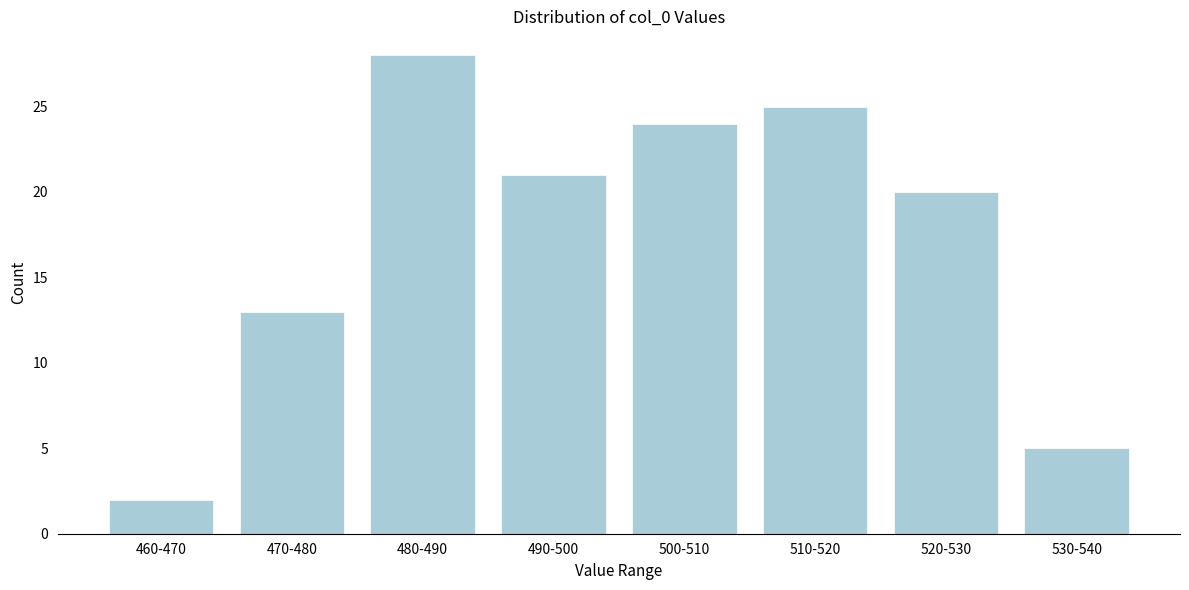

Reading left to right, extract all data points from this chart.

460-470=2	470-480=13	480-490=28	490-500=21	500-510=24	510-520=25	520-530=20	530-540=5